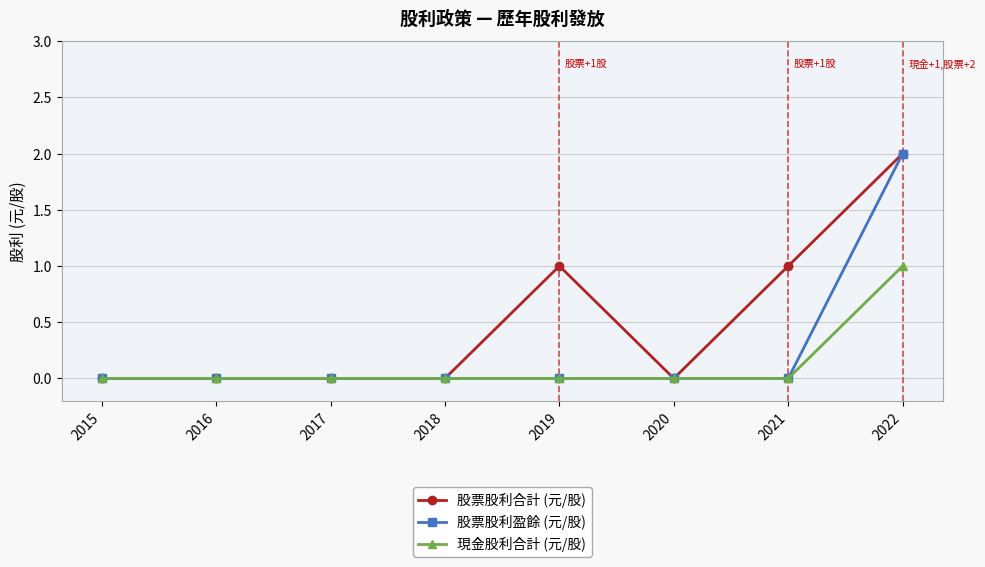

What are all the series names shown in the legend?

股票股利合計 (元/股), 股票股利盈餘 (元/股), 現金股利合計 (元/股)